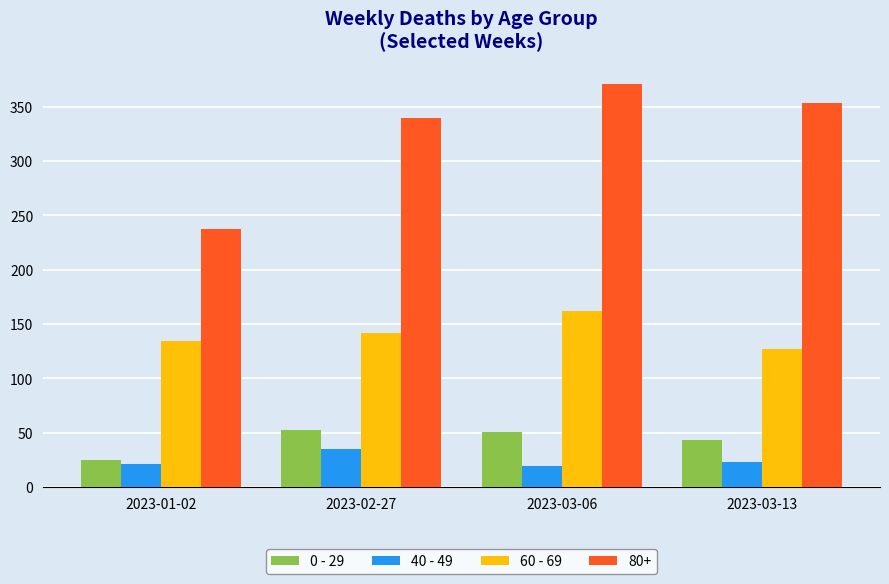

What is the difference between the highest and lowest values at 2023-02-27?

305